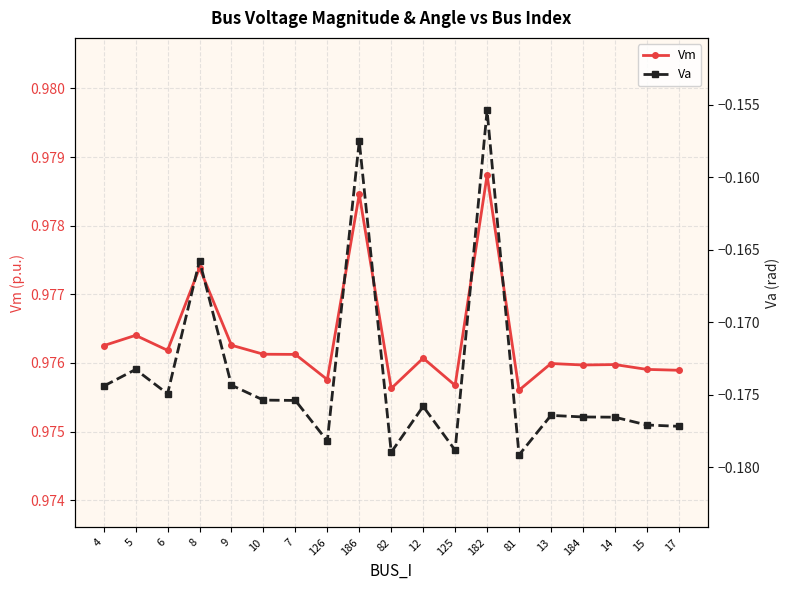

Rank the categories by Va value from highest to lowest.

182, 186, 8, 5, 9, 4, 6, 10, 7, 12, 13, 184, 14, 15, 17, 126, 125, 82, 81